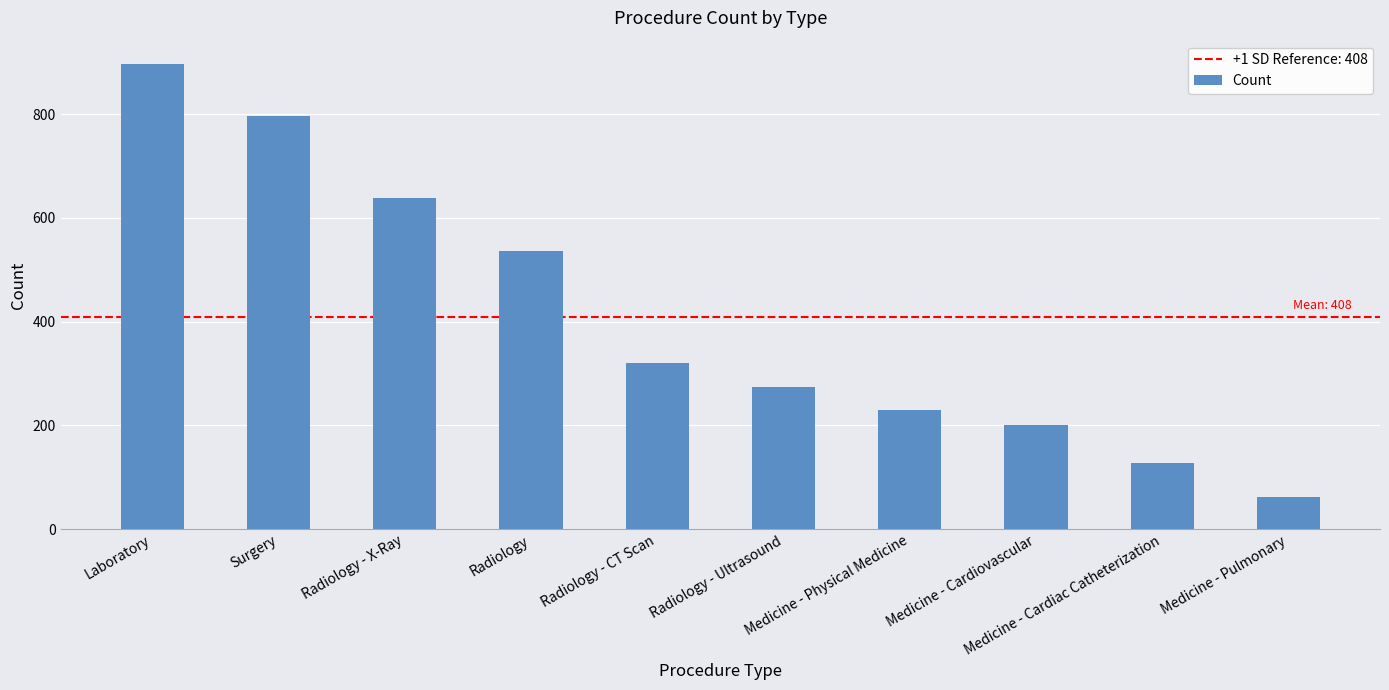

What is the sum of all values?

4082